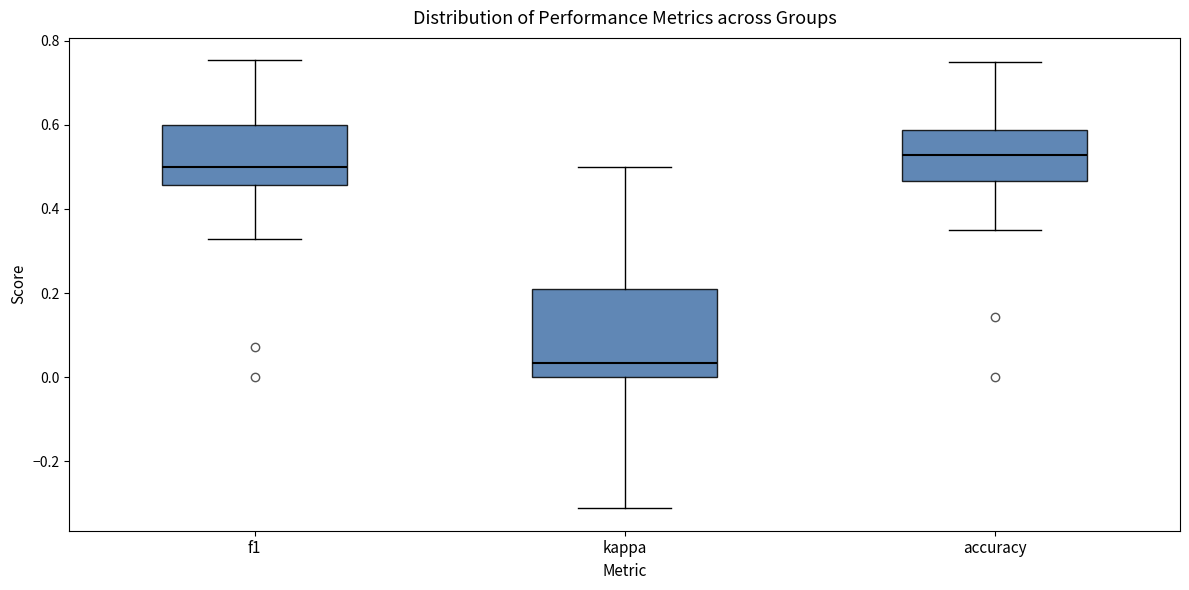

Which box has the highest median line?

accuracy